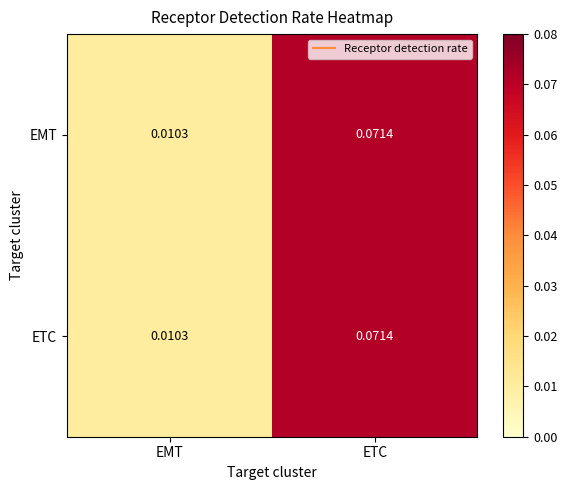

List the labels in order of EMT value, smallest first.

EMT, ETC